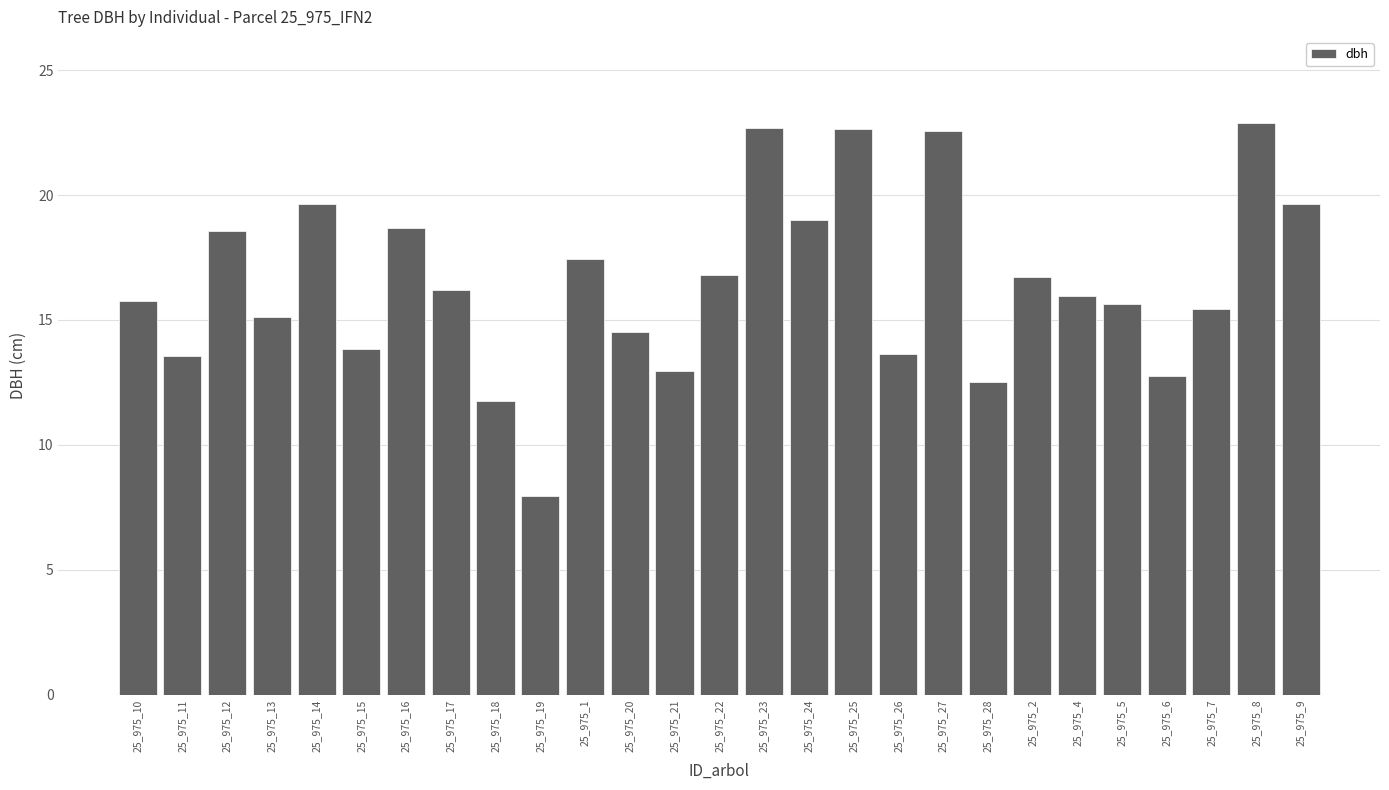

What is the value of the 18th bar from the left?

13.7